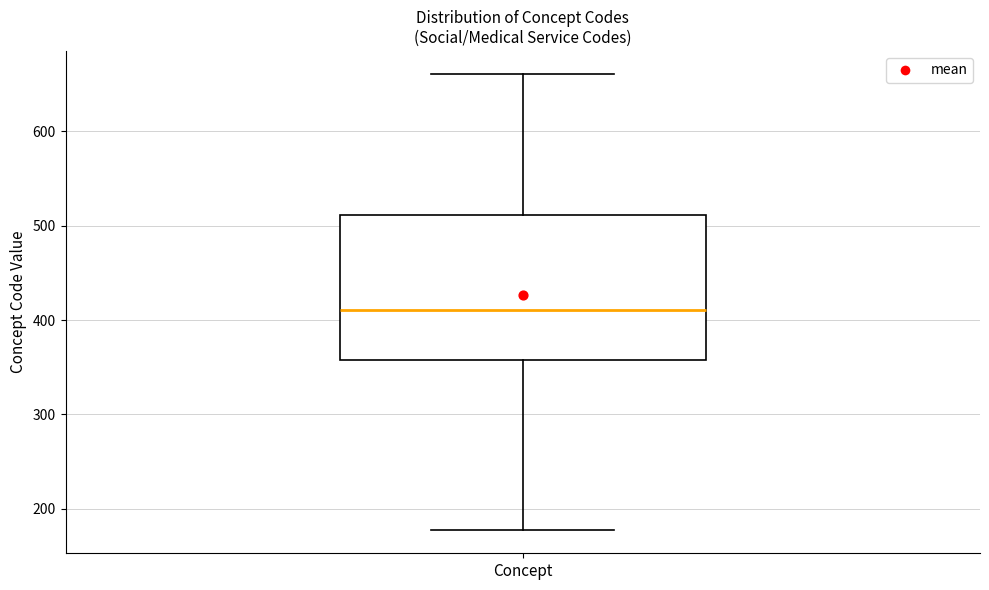

Transcribe this box plot: give where the median line is, the range the box spans, and where the two whiskers end, as read against the y-axis. The values are not printed on the chart, so give them approximately, as read against the axis.

median 410, box 360 to 510, whiskers 180 to 660